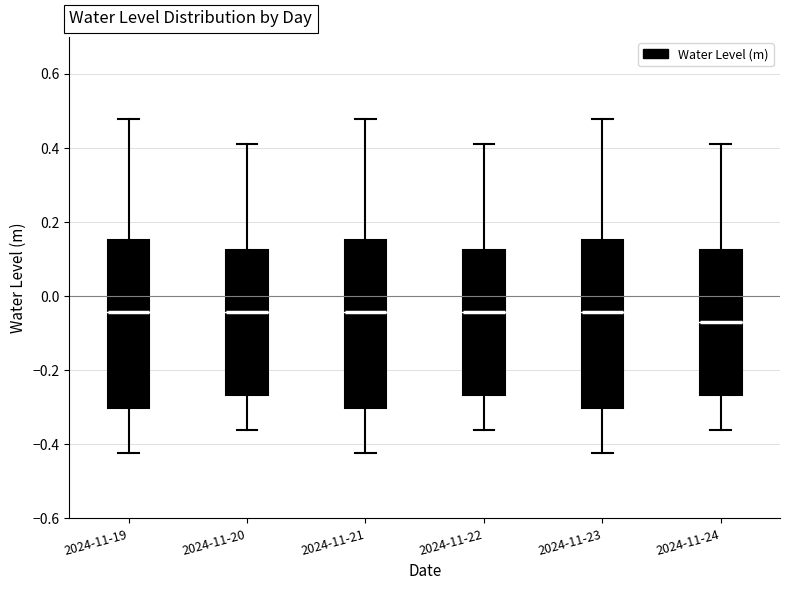

Reading left to right, transcribe this box plot: for each box, give where its median line is, the range the box spans, and where its two whiskers end, as read against the y-axis. The values are not printed on the chart, so give them approximately, as read against the axis.

2024-11-19: median -0.04, box -0.30 to 0.16, whiskers -0.42 to 0.48
2024-11-20: median -0.04, box -0.26 to 0.12, whiskers -0.36 to 0.42
2024-11-21: median -0.04, box -0.30 to 0.16, whiskers -0.42 to 0.48
2024-11-22: median -0.04, box -0.26 to 0.12, whiskers -0.36 to 0.42
2024-11-23: median -0.04, box -0.30 to 0.16, whiskers -0.42 to 0.48
2024-11-24: median -0.06, box -0.26 to 0.12, whiskers -0.36 to 0.42